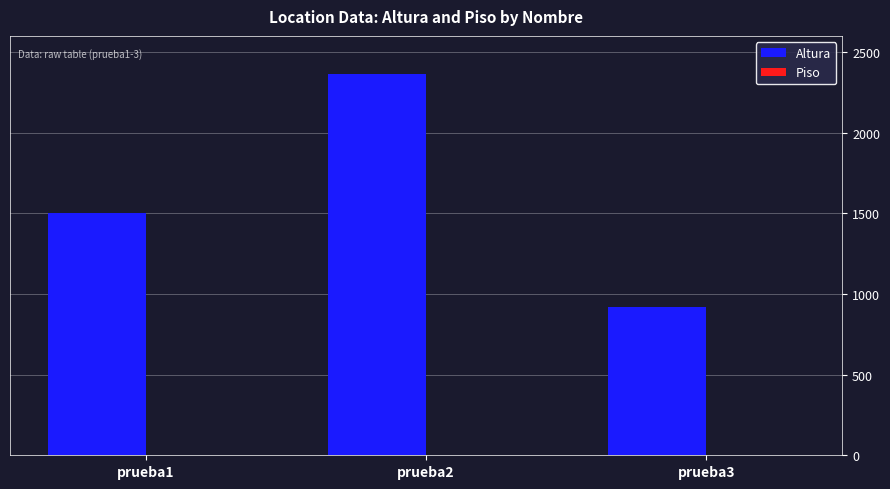

What is the maximum value shown in the chart?

2363